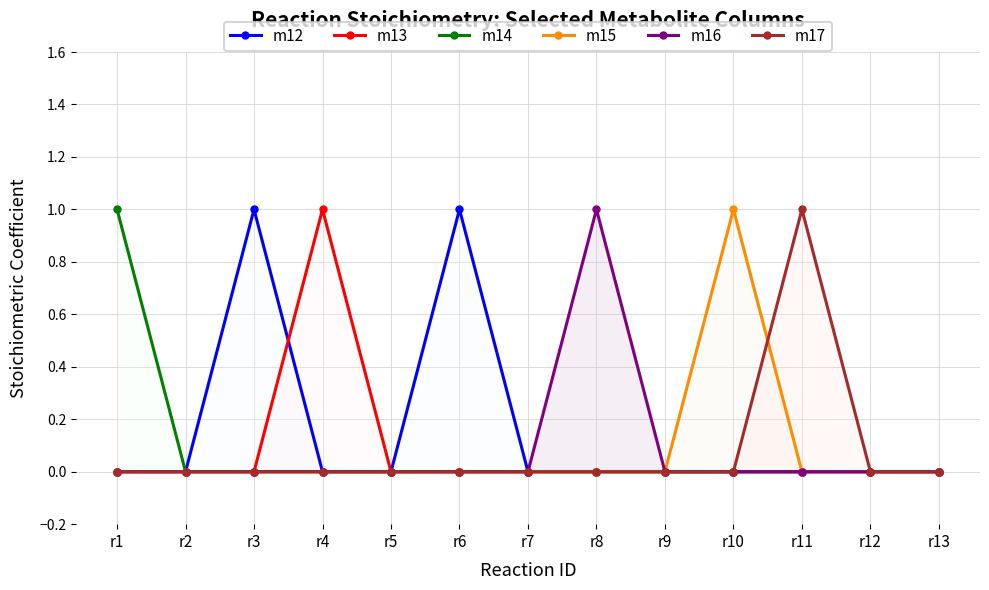

What is the value of the m13 point at the 4th from the left?

1